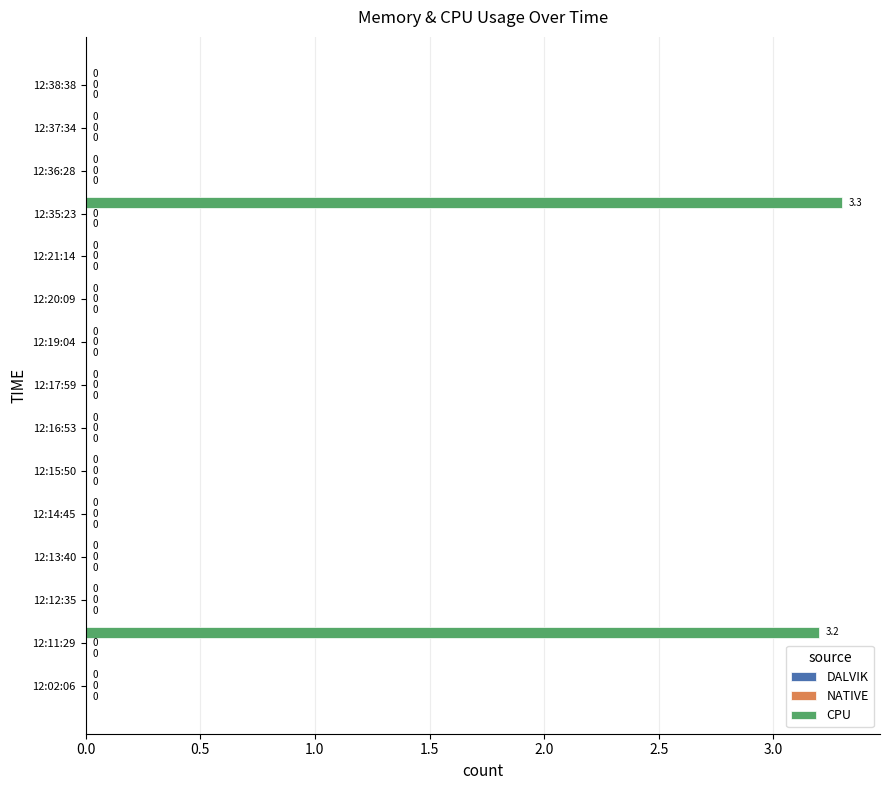

Is it true that the value at 12:16:53 is 0.0?

True